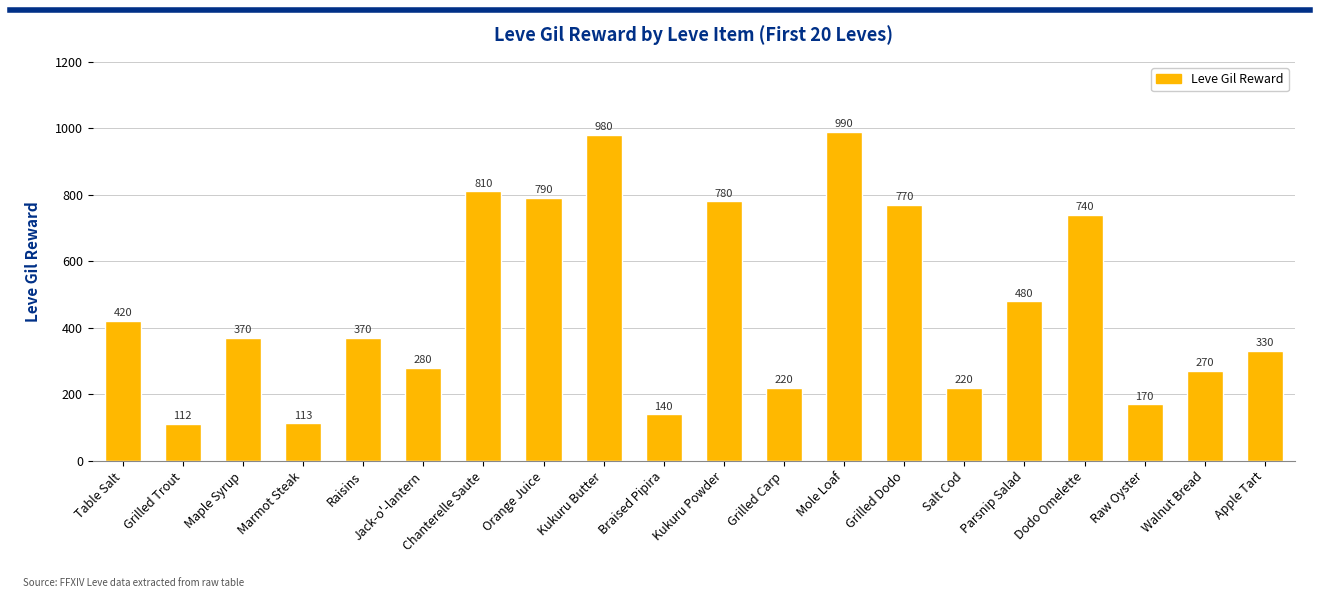

Between Braised Pipira and Grilled Carp, which is larger?

Grilled Carp